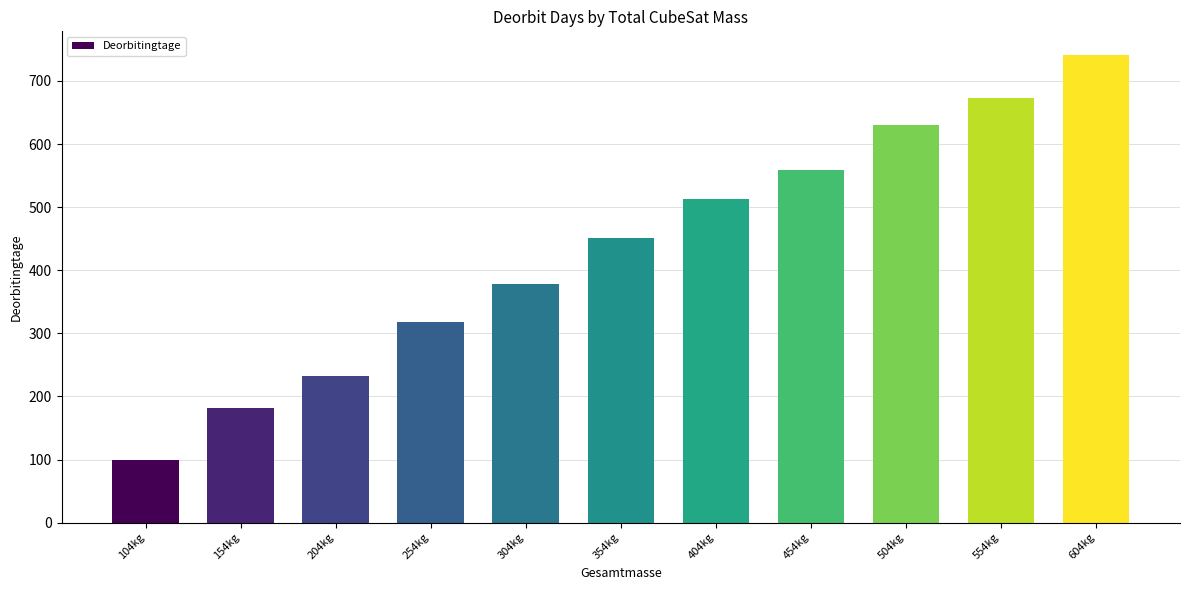

What is the difference between the values at 404kg and 554kg?

160.1